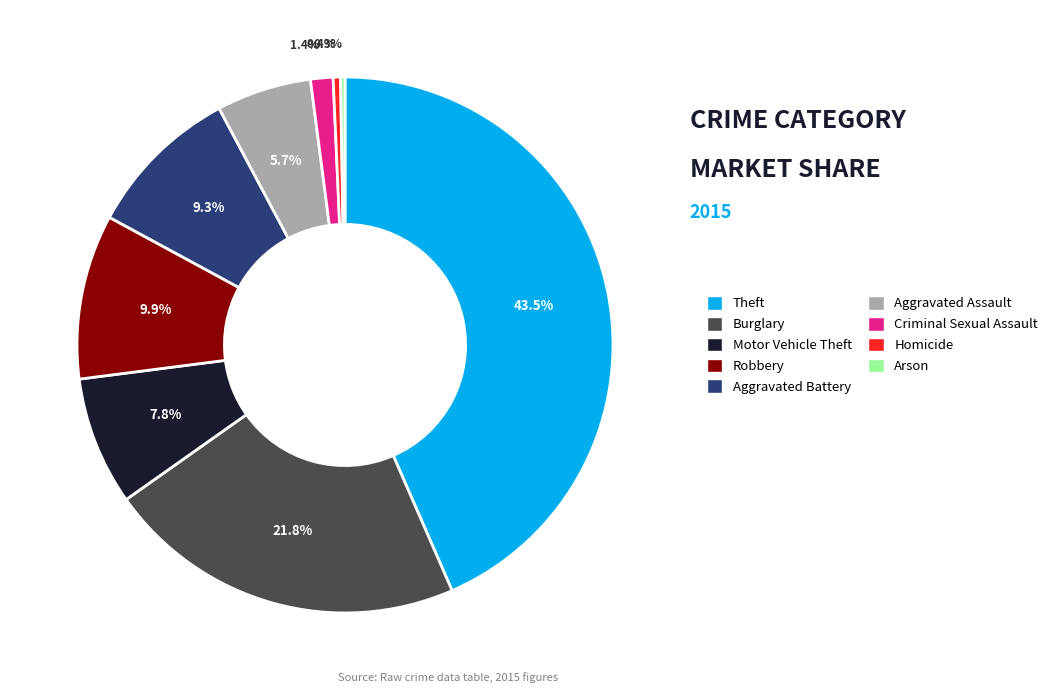

How much of the chart is everything except Burglary?

78.2%